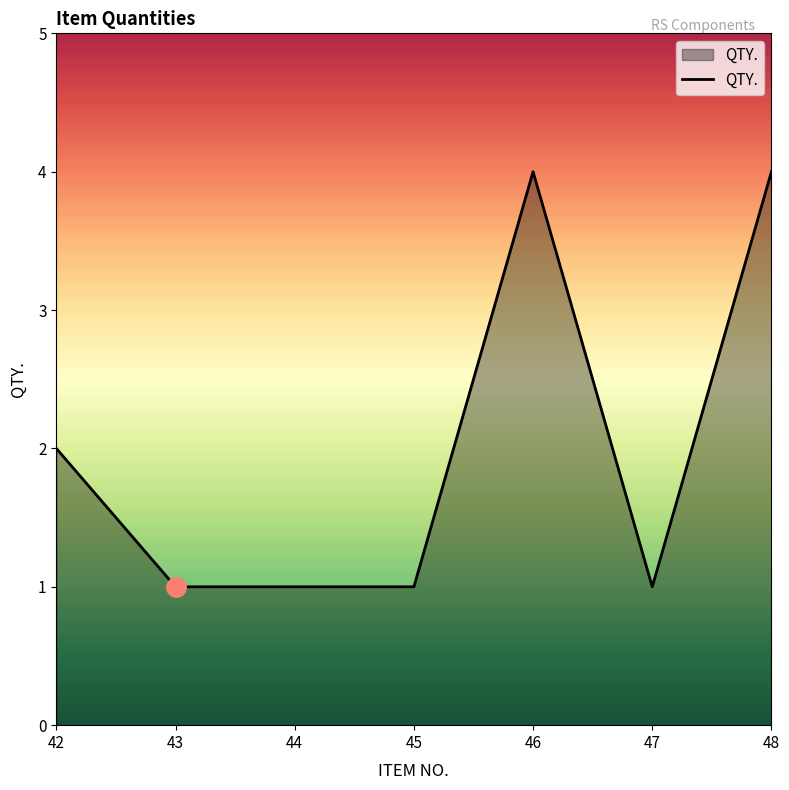

What is the sum of the values at 45 and 43?

2